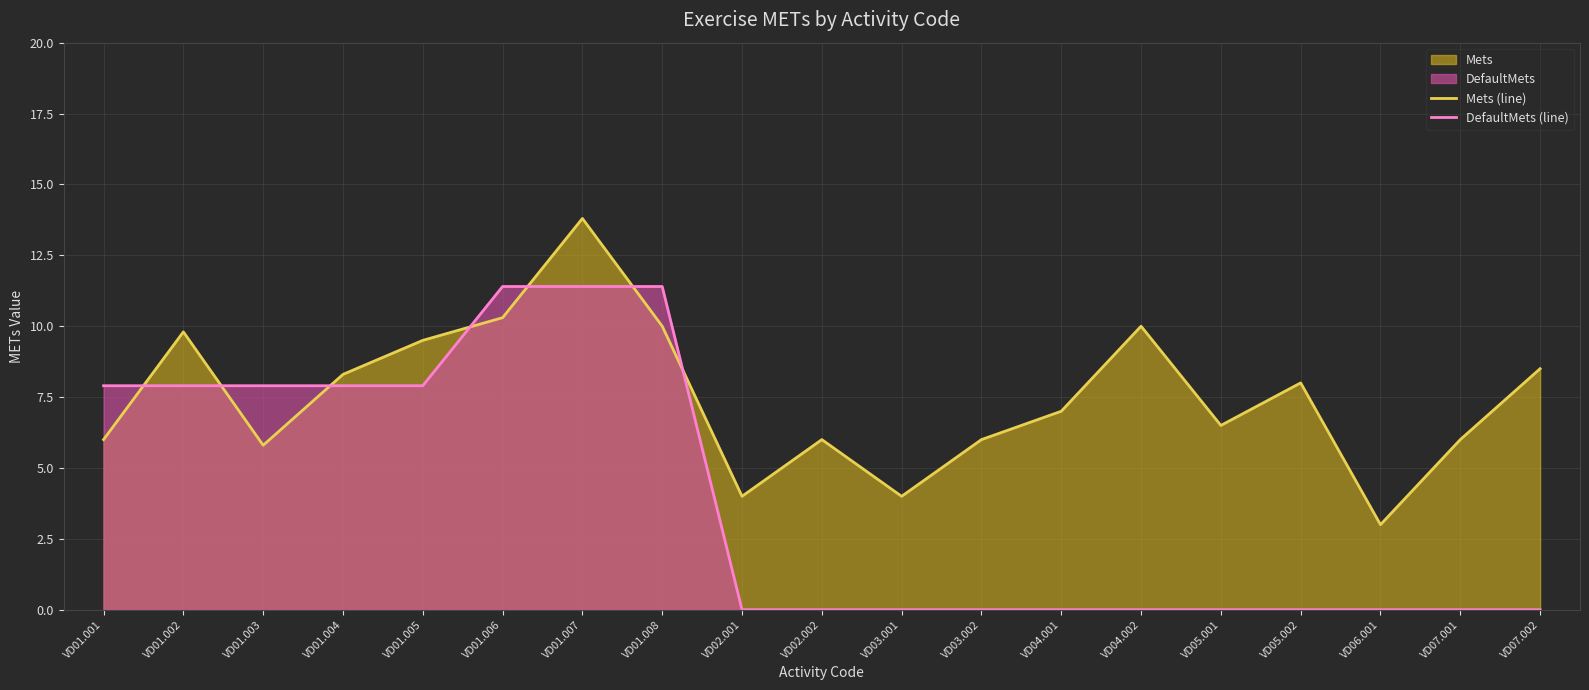

What is the difference between the second highest and minimum values in the Mets (line) series?

7.3